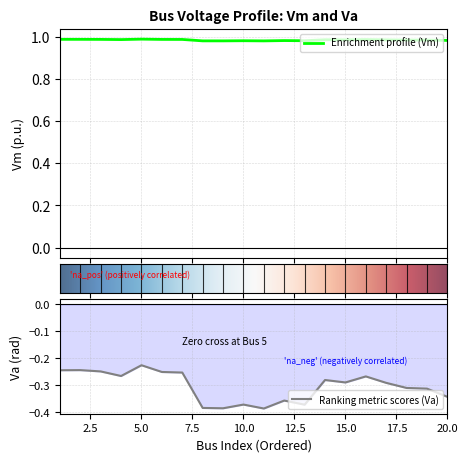

What is the value of the Va point at the 10th from the left?

-0.4